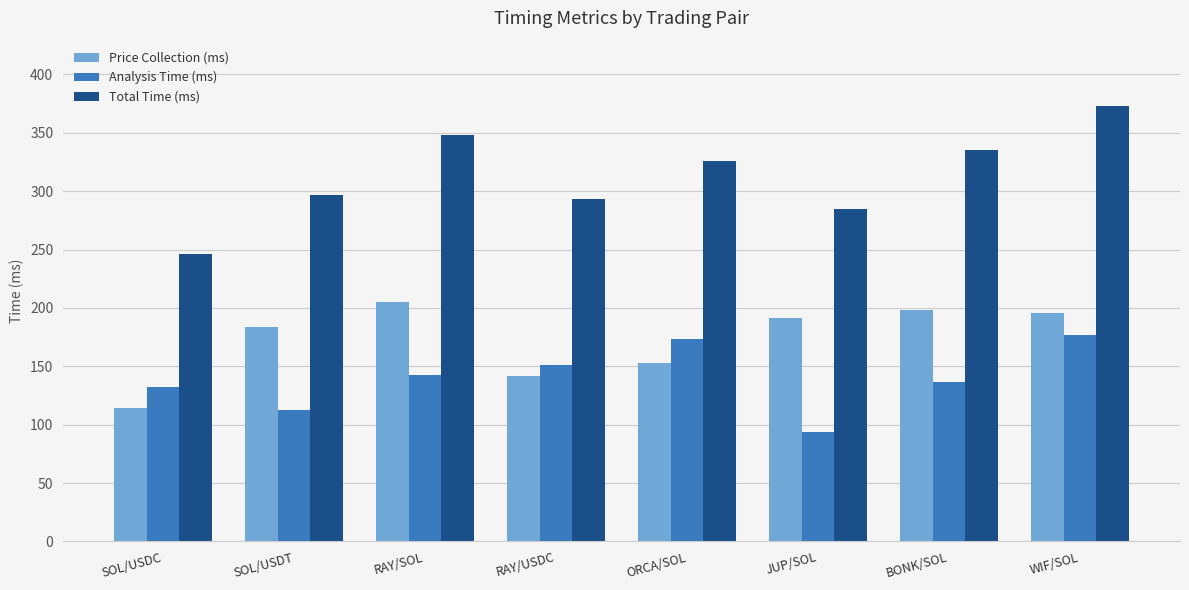

Between SOL/USDC and WIF/SOL, which series saw the biggest shift?

Total Time (ms)